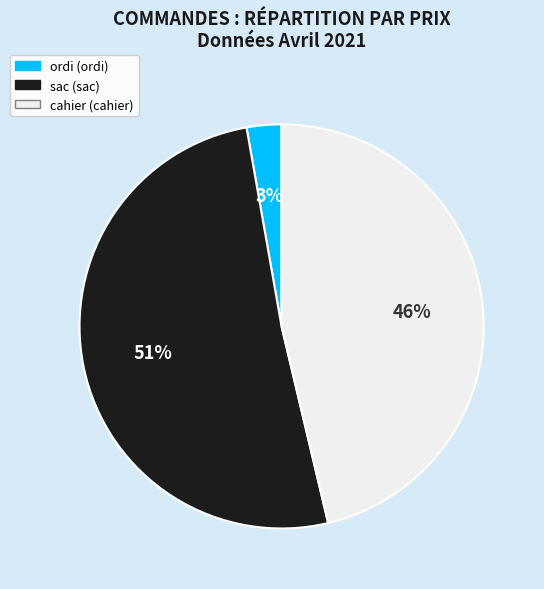

To the nearest percent, what is the difference between the largest and smallest slice percentages?

48%